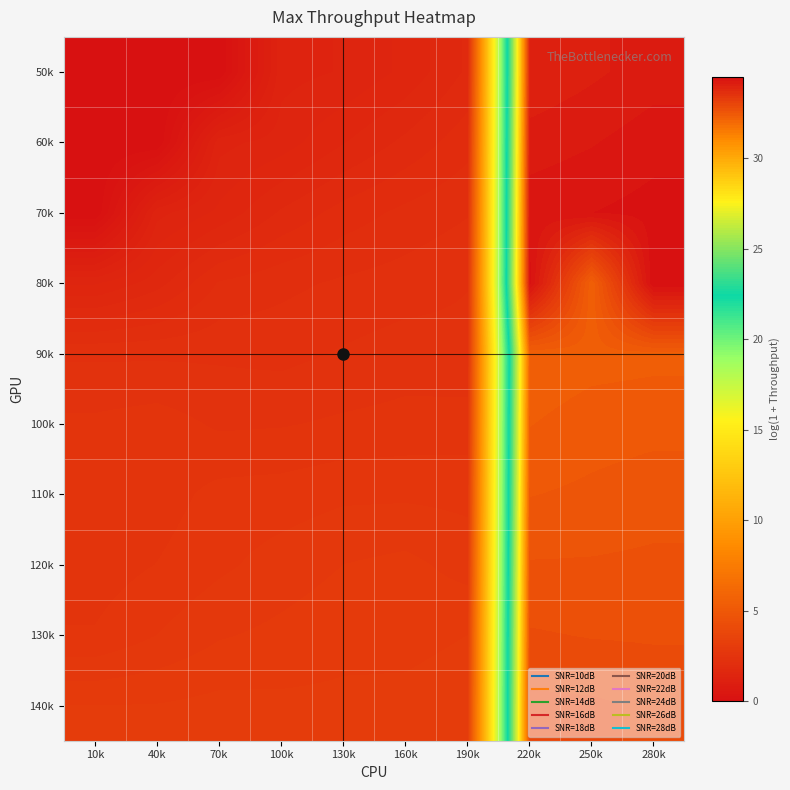

At how many categories does at least one series exceed 7?

3